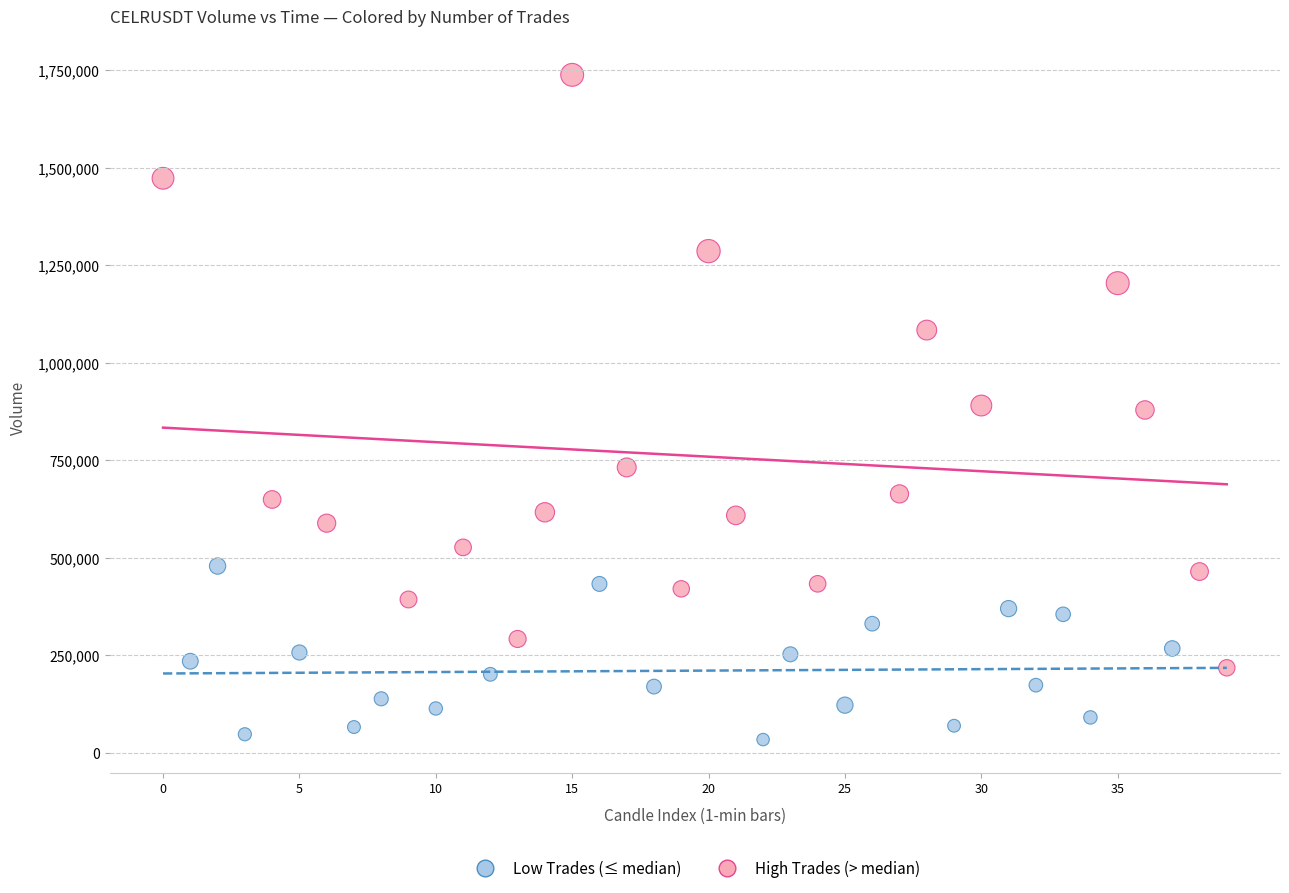

Which series reaches the maximum Y coordinate?

High Trades (> median)